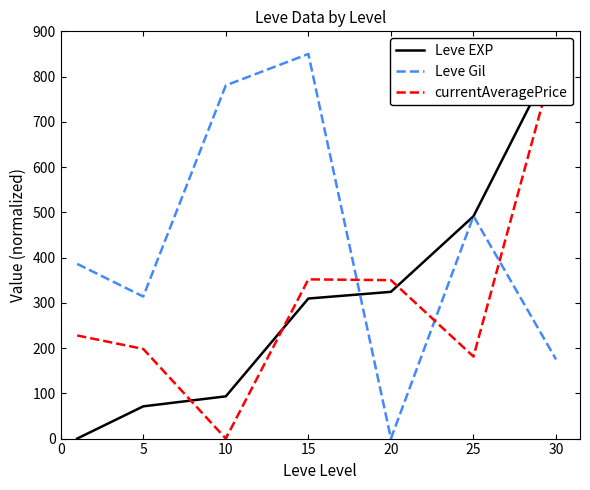

What are all the series names shown in the legend?

Leve EXP, Leve Gil, currentAveragePrice